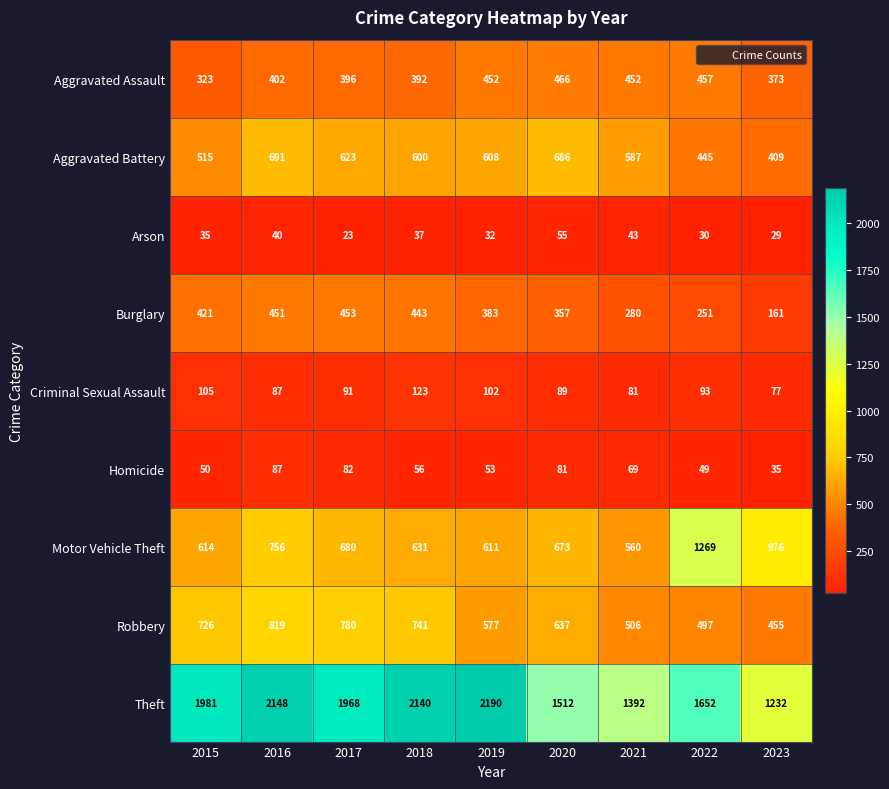

Which category has the lowest value across all series?

2017